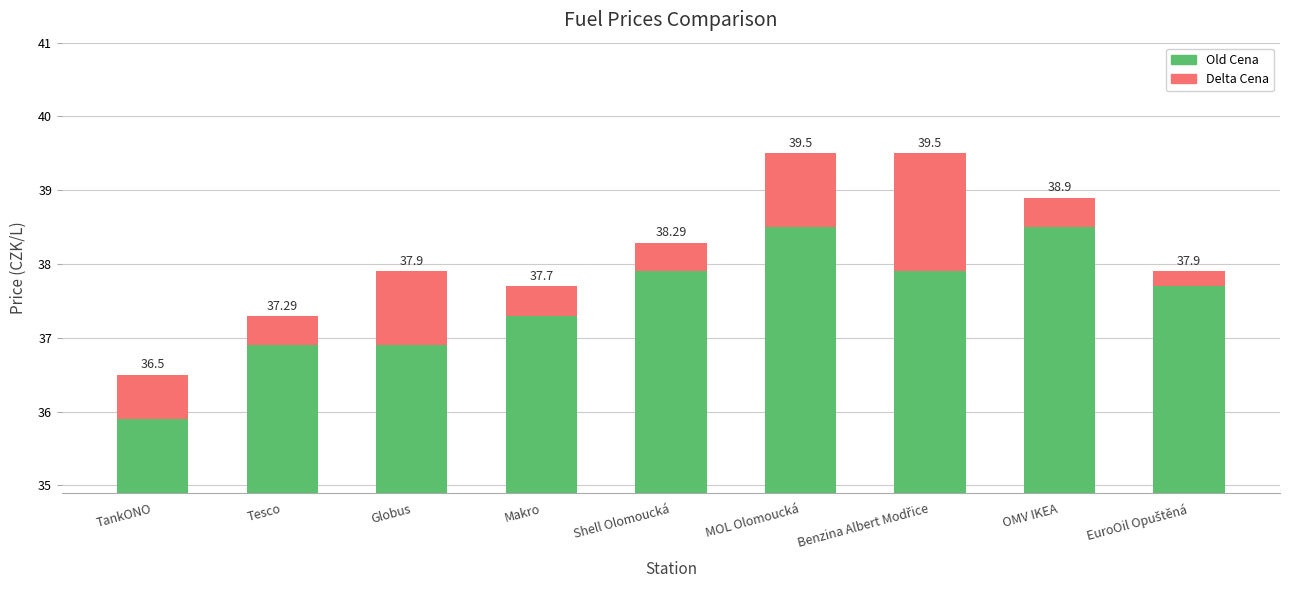

True or false: Old Cena has a value of 60.9 at Benzina Albert Modřice.

False